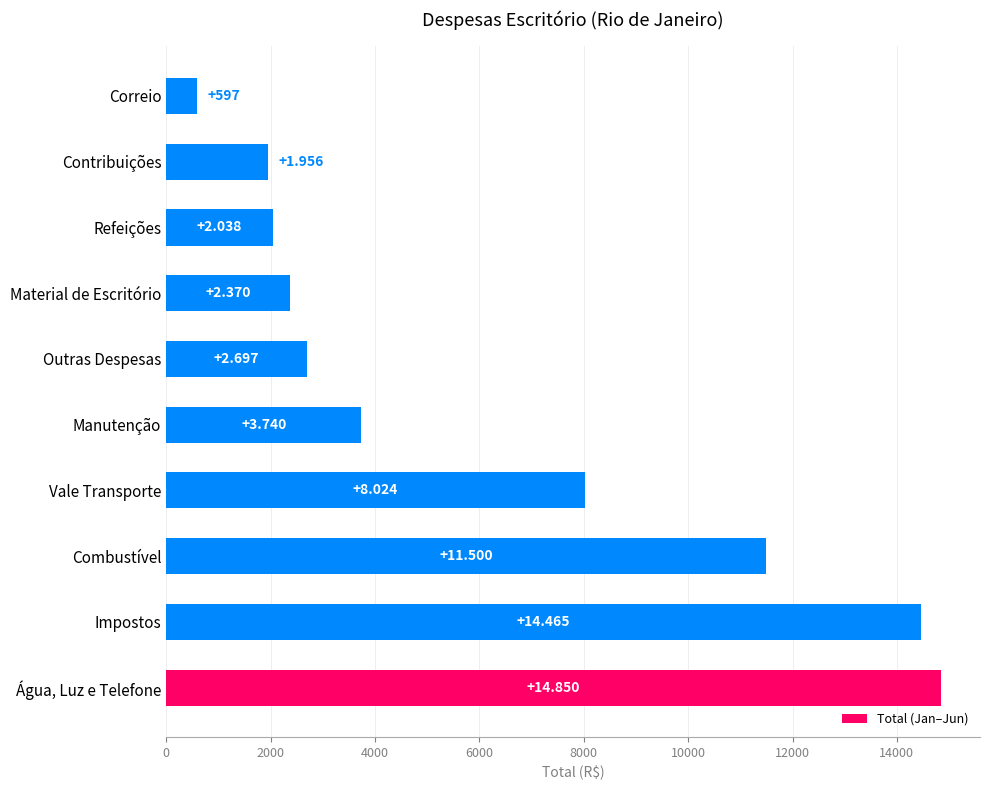

Are the bars horizontal?

Yes